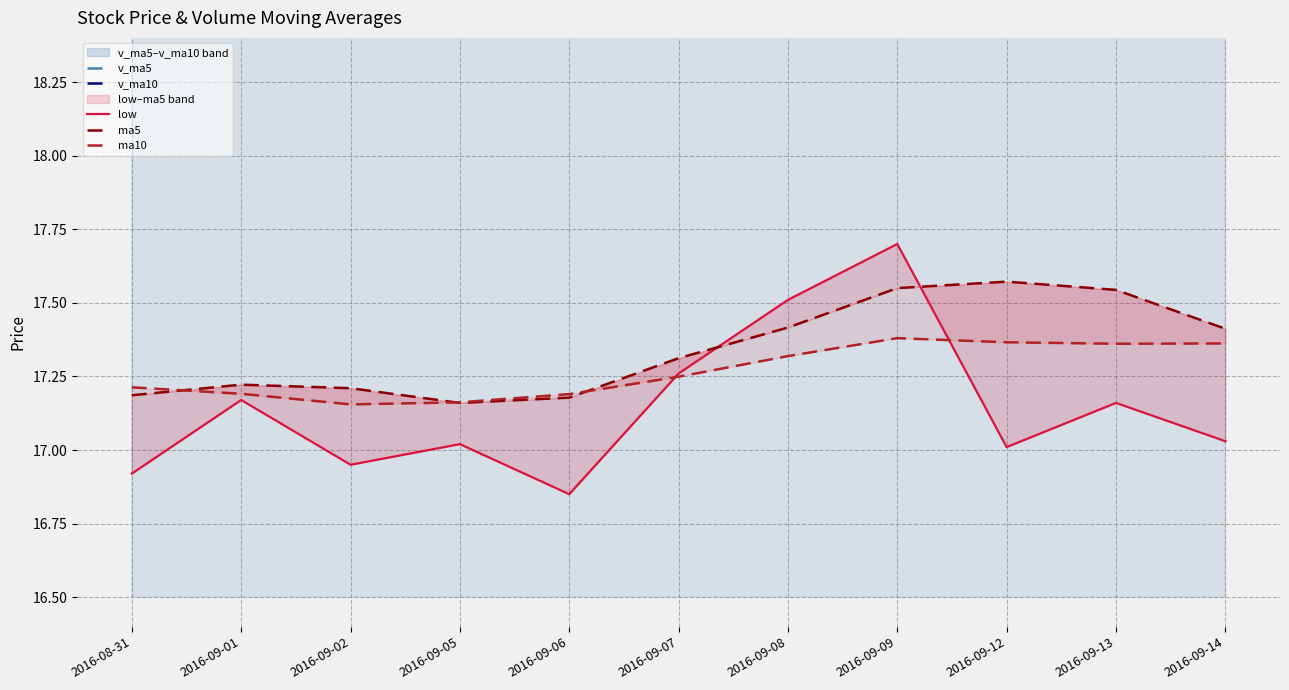

What is the value of the v_ma10 point at the 4th from the left?

24.1